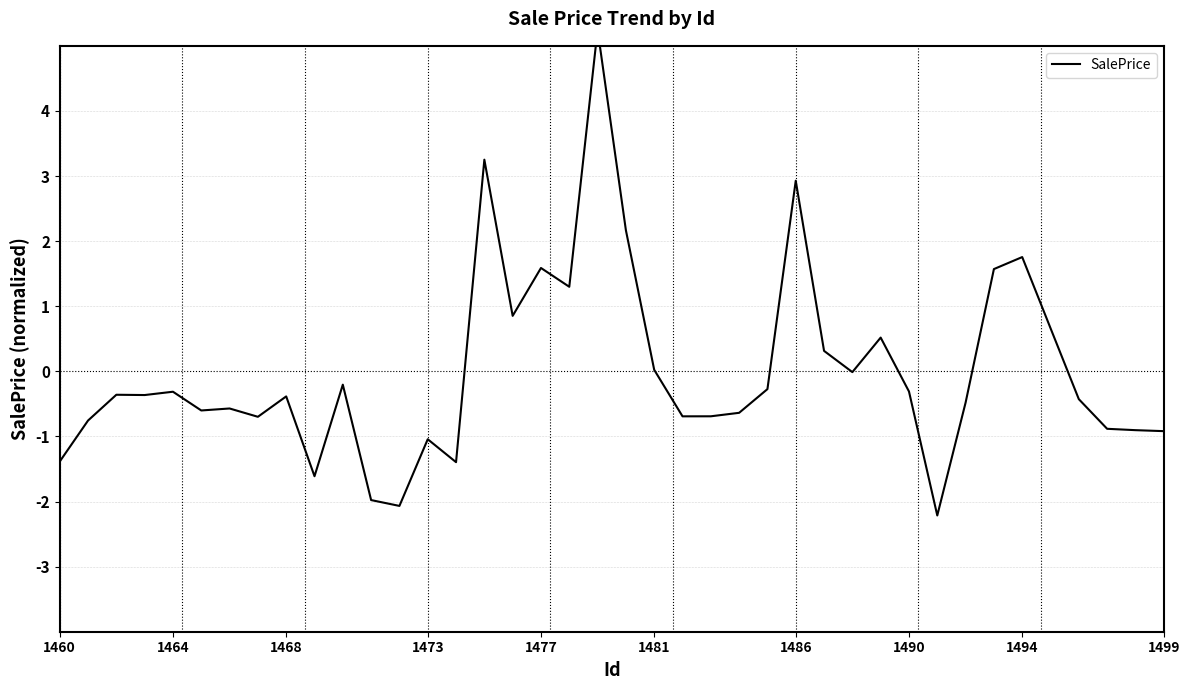

What is the minimum value shown in the chart?

-2.2